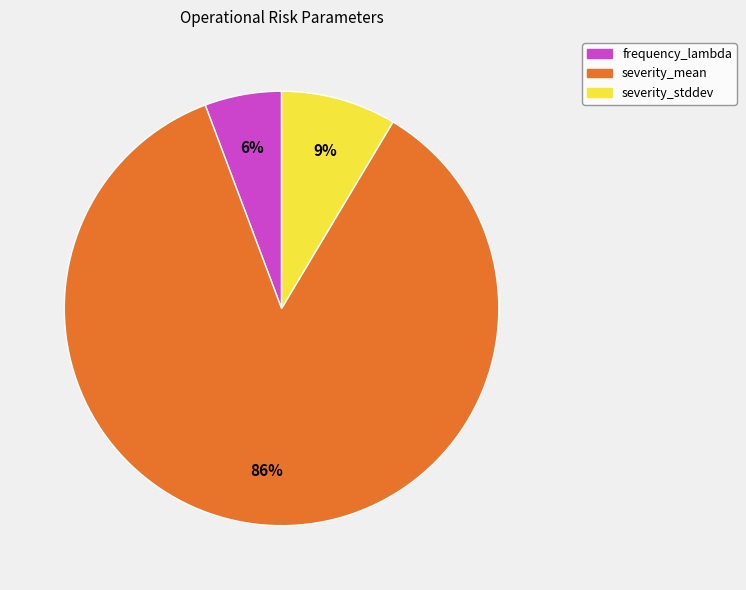

Do severity_stddev and frequency_lambda together represent more than half of the pie?

No